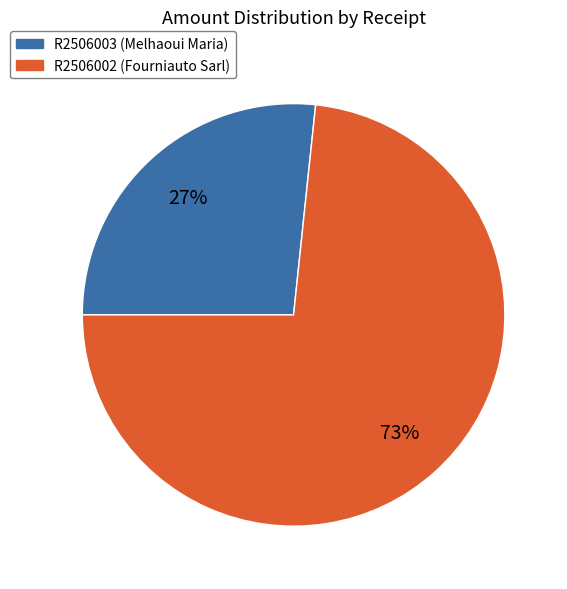

Which category accounts for the majority?

R2506002